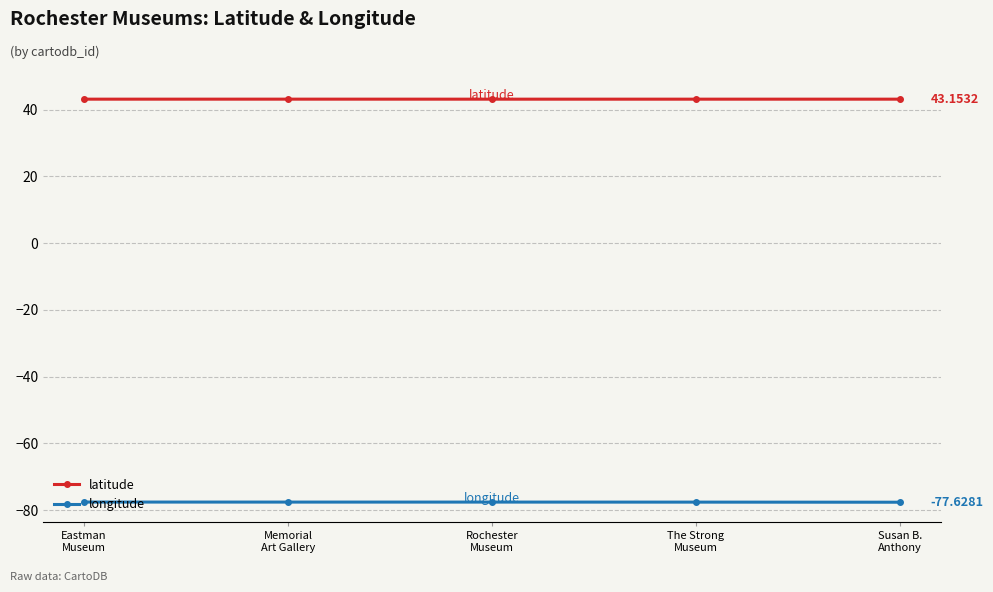

True or false: latitude has more than 2 points higher than both neighbors.

False